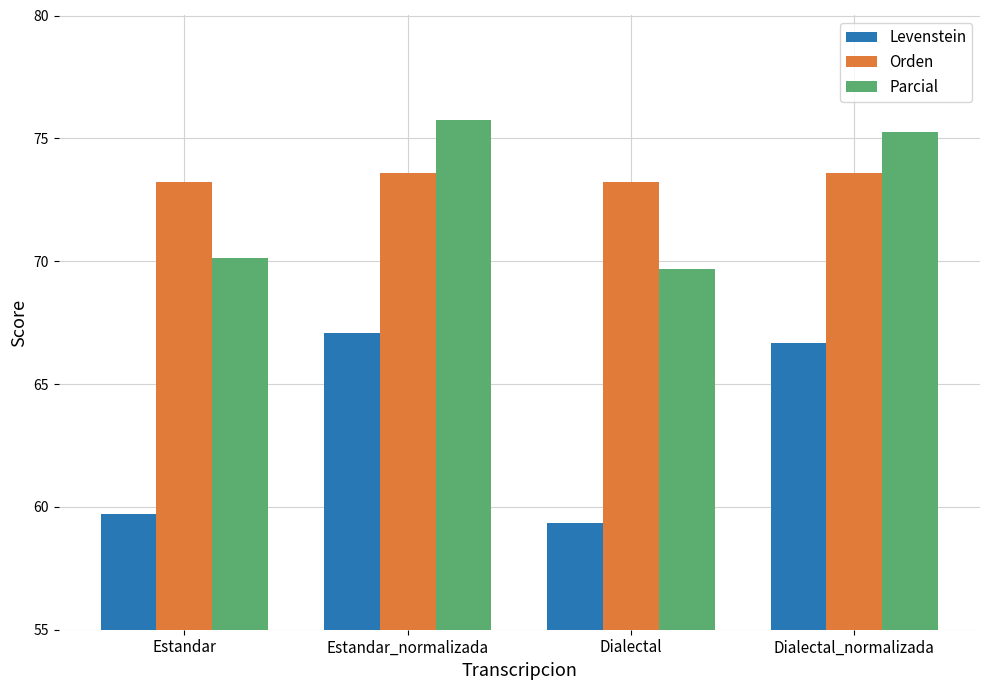

How many bars are there in total?

12